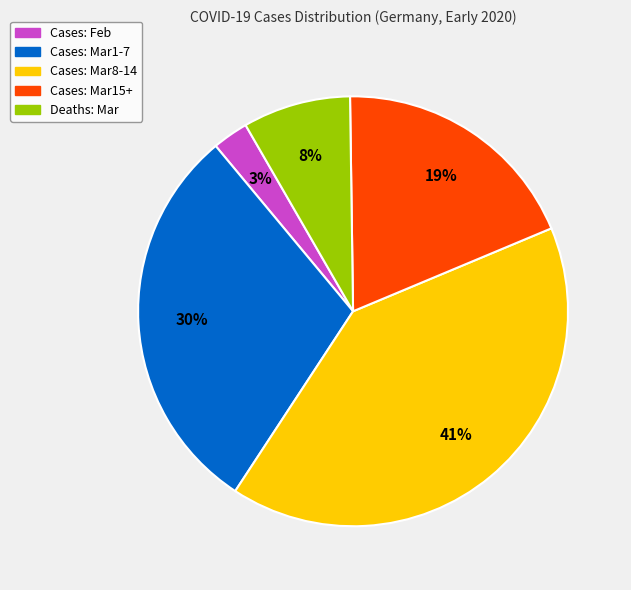

To the nearest percent, what is the average slice percentage?

20%